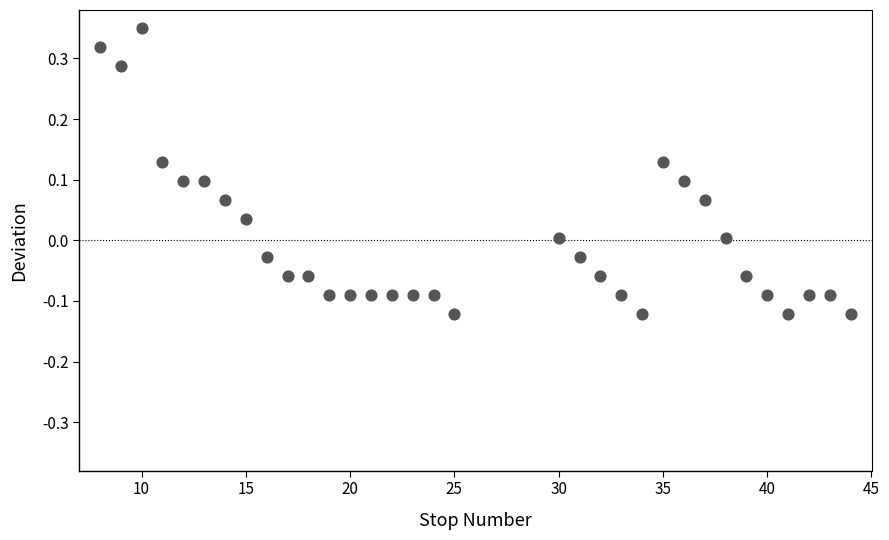

What is the range of Y values (max minus min)?

0.5